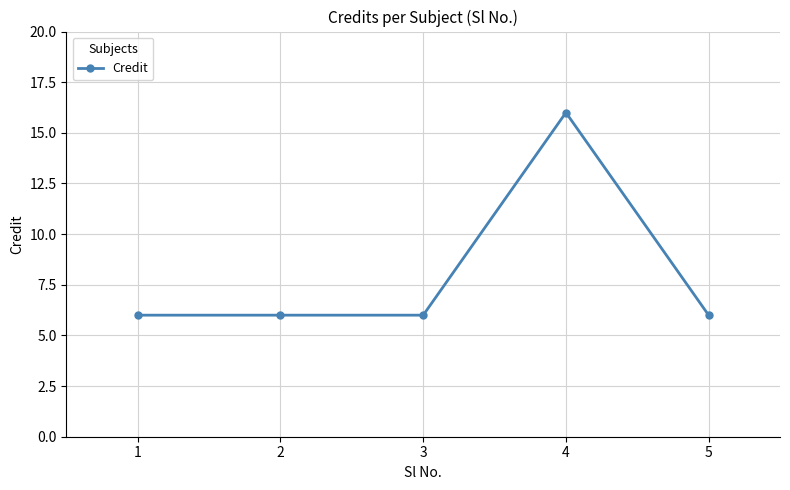

What is the value of the 3rd point from the left?

6